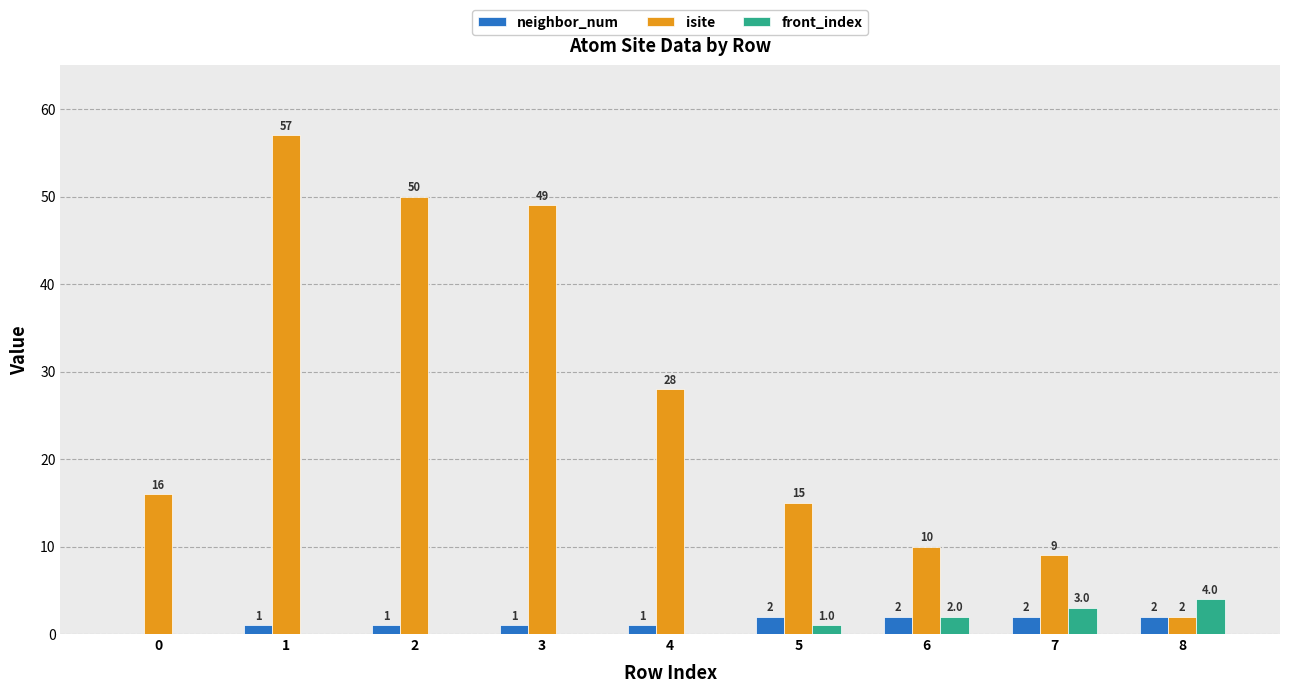

The neighbor_num series shows 0 at 0. True or false?

True